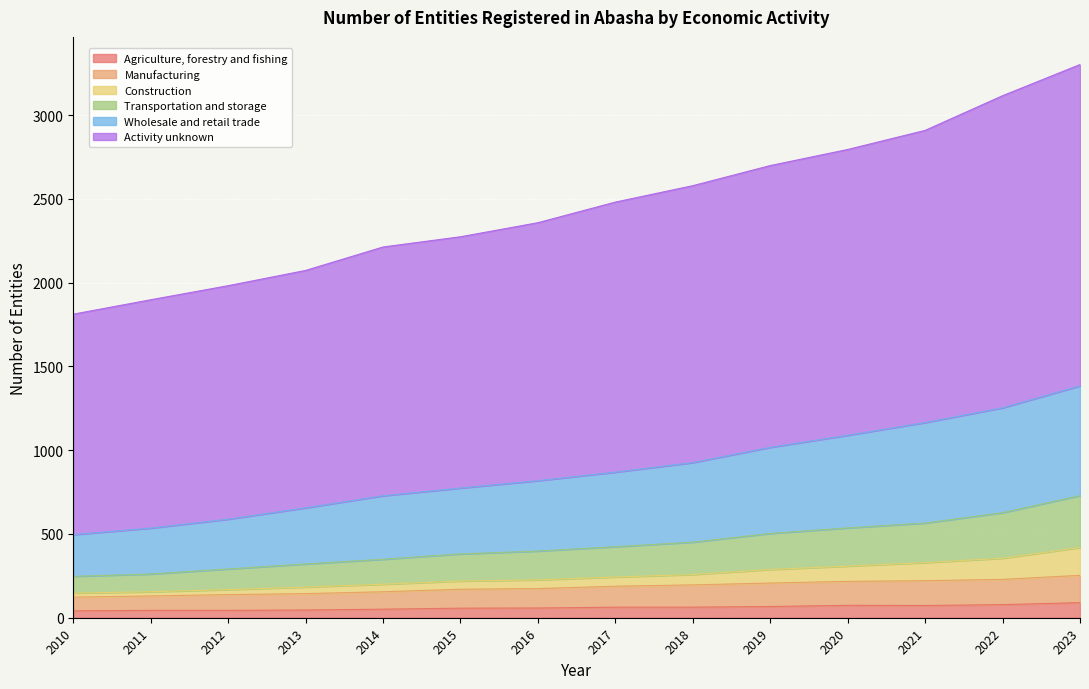

True or false: Transportation and storage and Wholesale and retail trade cross at least once.

False